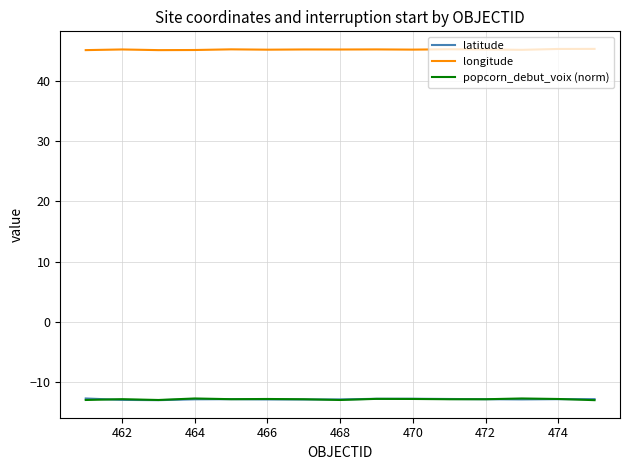

Which series has the largest total across all categories?

longitude